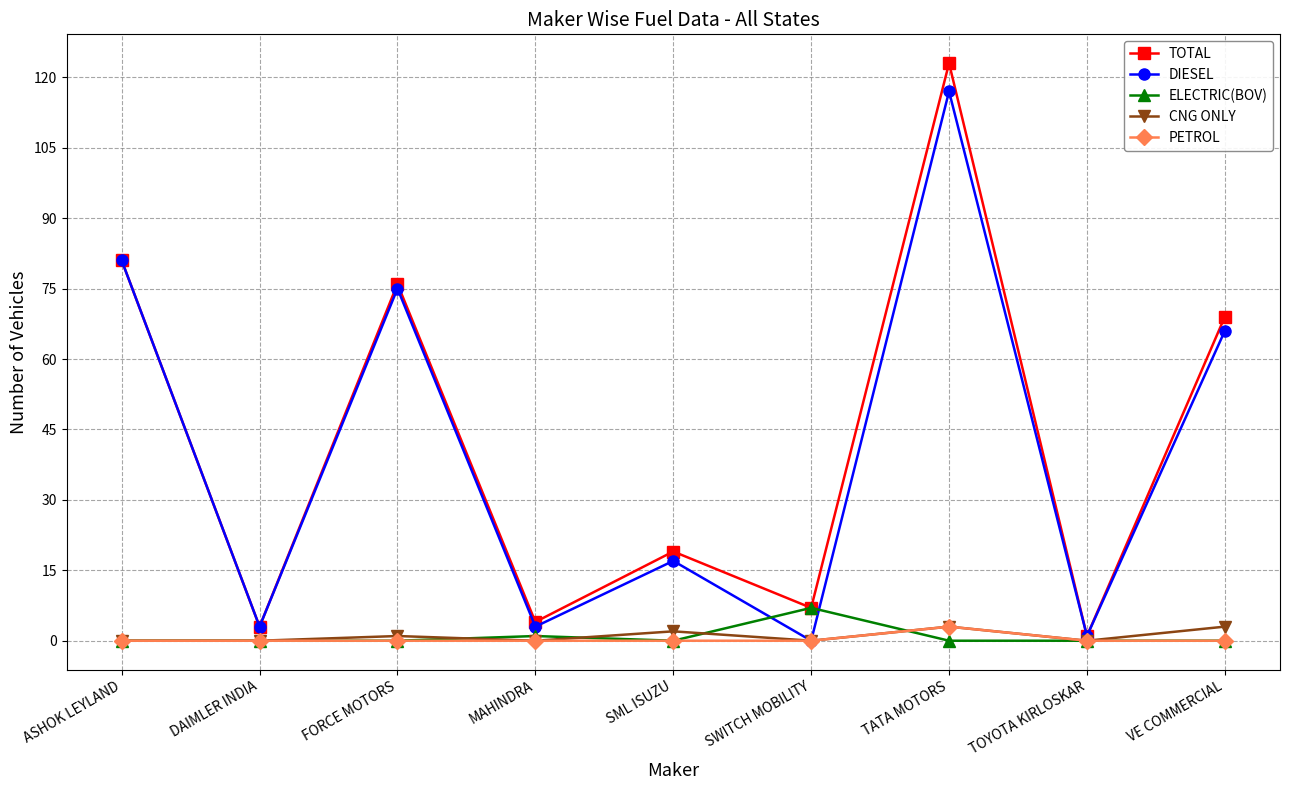

Reading left to right, extract all data points from this chart.

TOTAL: ASHOK LEYLAND=81	DAIMLER INDIA=3	FORCE MOTORS=76	MAHINDRA=4	SML ISUZU=19	SWITCH MOBILITY=7	TATA MOTORS=123	TOYOTA KIRLOSKAR=1	VE COMMERCIAL=69
DIESEL: ASHOK LEYLAND=81	DAIMLER INDIA=3	FORCE MOTORS=75	MAHINDRA=3	SML ISUZU=17	SWITCH MOBILITY=0	TATA MOTORS=117	TOYOTA KIRLOSKAR=1	VE COMMERCIAL=66
ELECTRIC(BOV): ASHOK LEYLAND=0	DAIMLER INDIA=0	FORCE MOTORS=0	MAHINDRA=1	SML ISUZU=0	SWITCH MOBILITY=7	TATA MOTORS=0	TOYOTA KIRLOSKAR=0	VE COMMERCIAL=0
CNG ONLY: ASHOK LEYLAND=0	DAIMLER INDIA=0	FORCE MOTORS=1	MAHINDRA=0	SML ISUZU=2	SWITCH MOBILITY=0	TATA MOTORS=3	TOYOTA KIRLOSKAR=0	VE COMMERCIAL=3
PETROL: ASHOK LEYLAND=0	DAIMLER INDIA=0	FORCE MOTORS=0	MAHINDRA=0	SML ISUZU=0	SWITCH MOBILITY=0	TATA MOTORS=3	TOYOTA KIRLOSKAR=0	VE COMMERCIAL=0